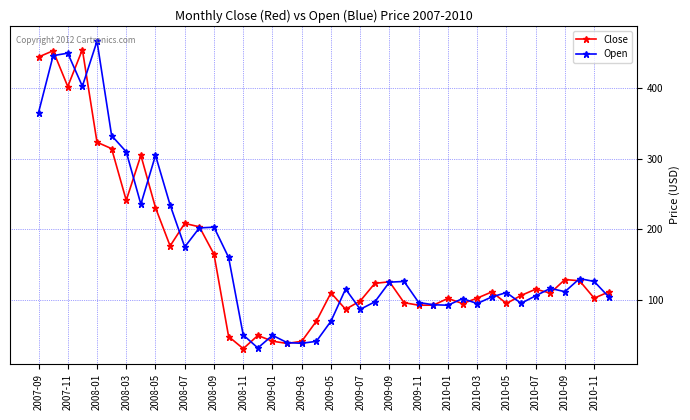

True or false: Open has more than 0 points higher than both neighbors.

True